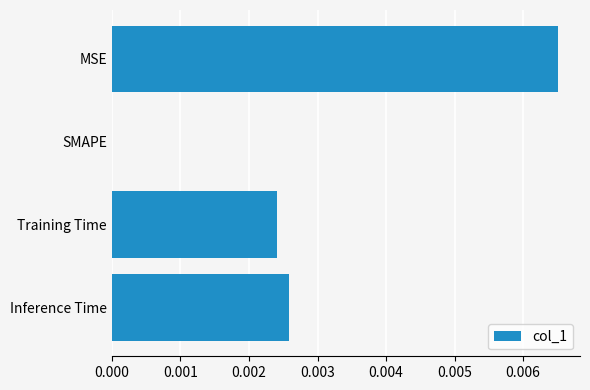

Which category has the highest value across all series?

MSE